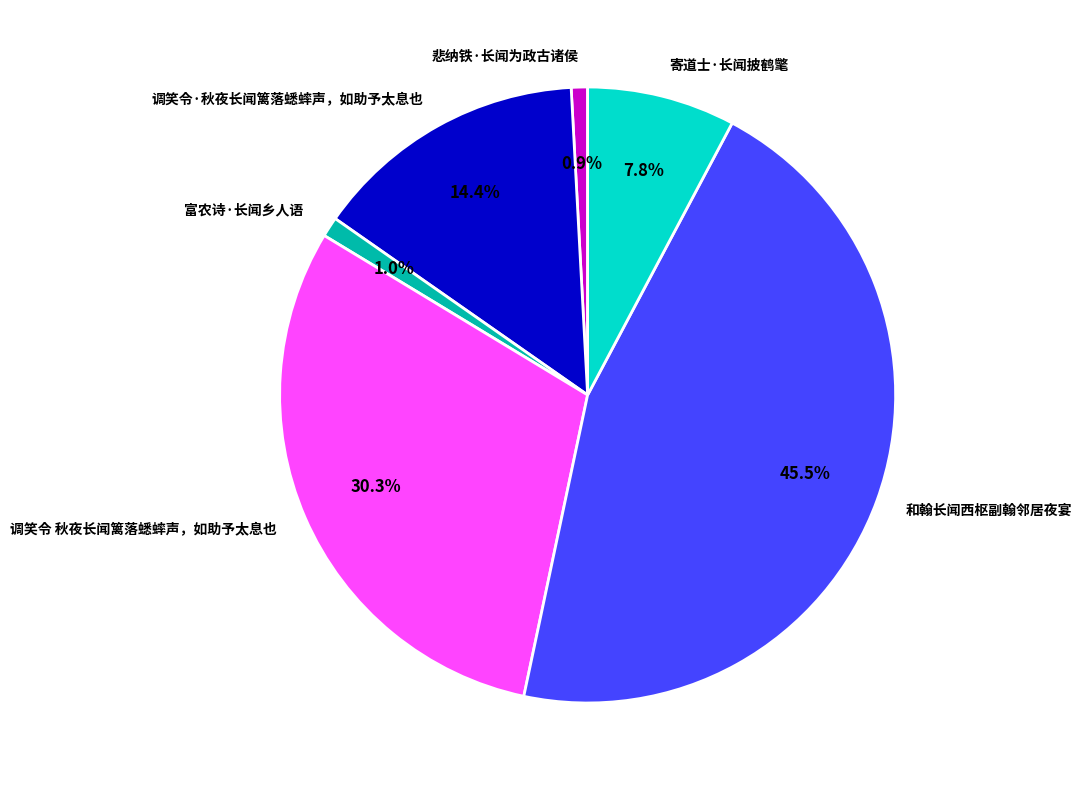

Combined, what portion of the pie is 调笑令·秋夜长闻篱落蟋蟀声，如助予太息也 and 寄道士·长闻披鹤氅?

22.2%